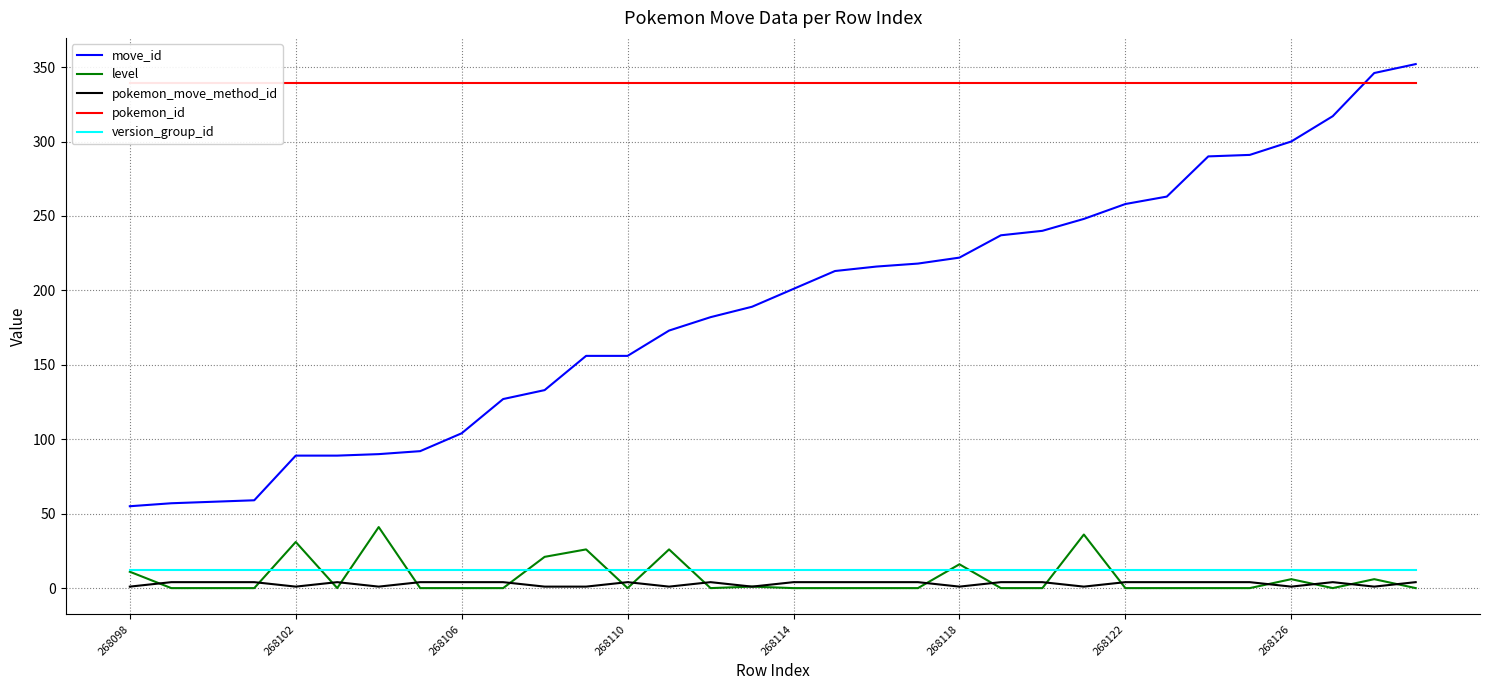

The value of pokemon_id at 268098 is 339. True or false?

True